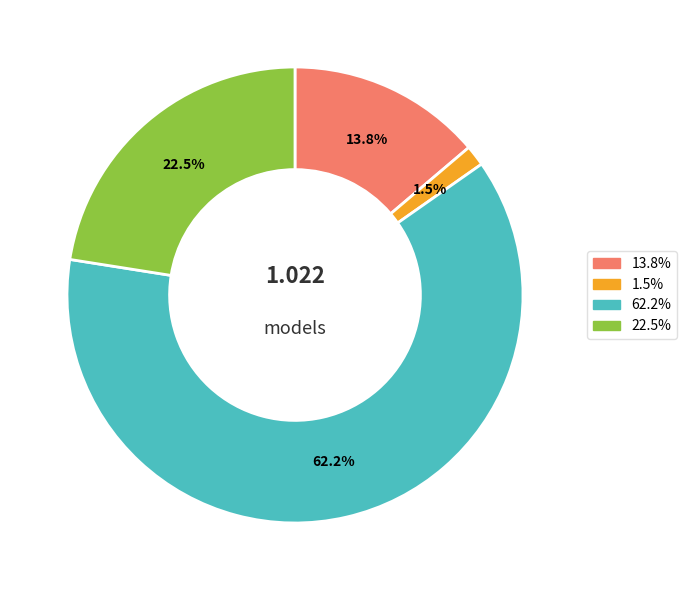

Does any single category account for the majority?

Yes